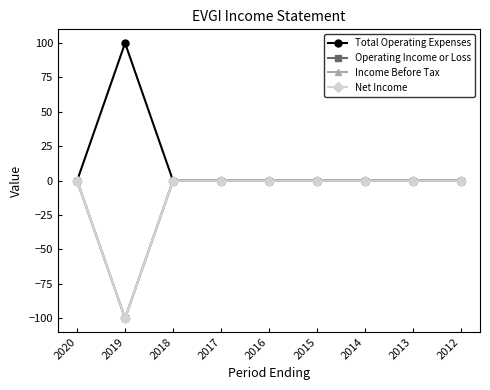

Does the chart have visible grid lines?

No